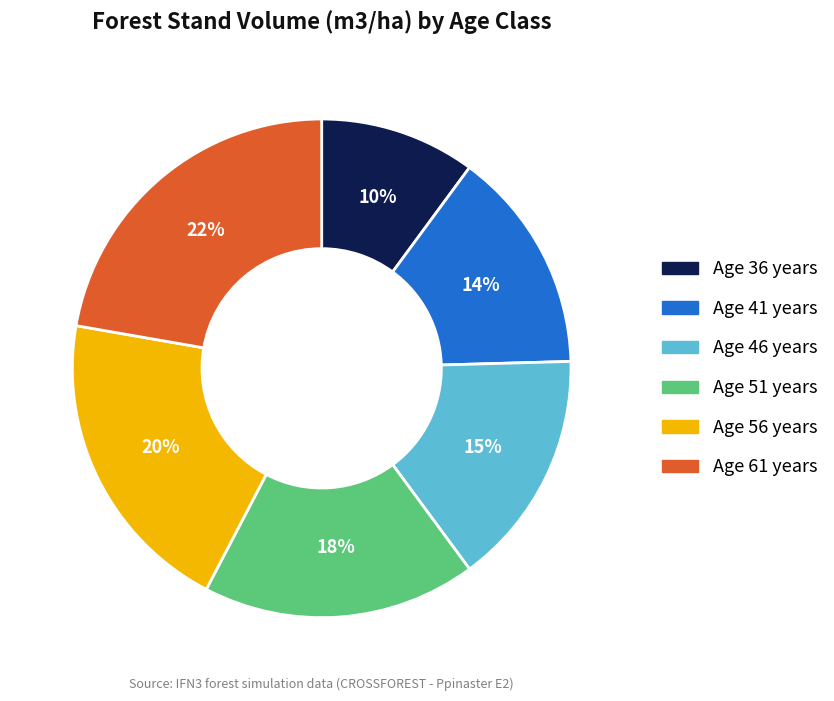

To the nearest percent, what is the difference between the largest and smallest slice percentages?

12%